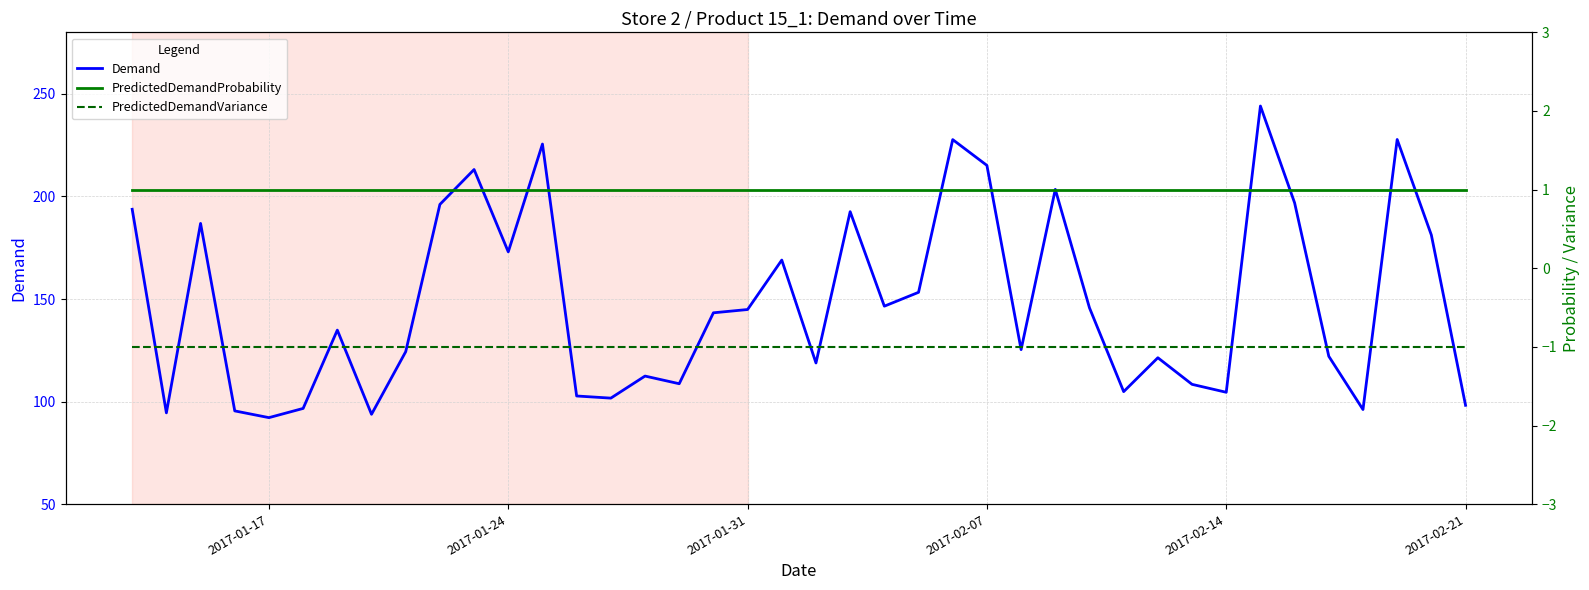

How many lines are shown in the chart?

3